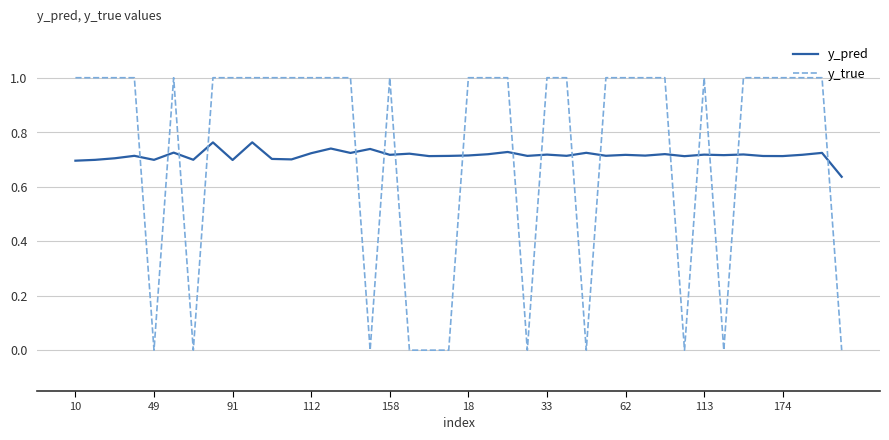

Which series has the widest spread of values?

y_true